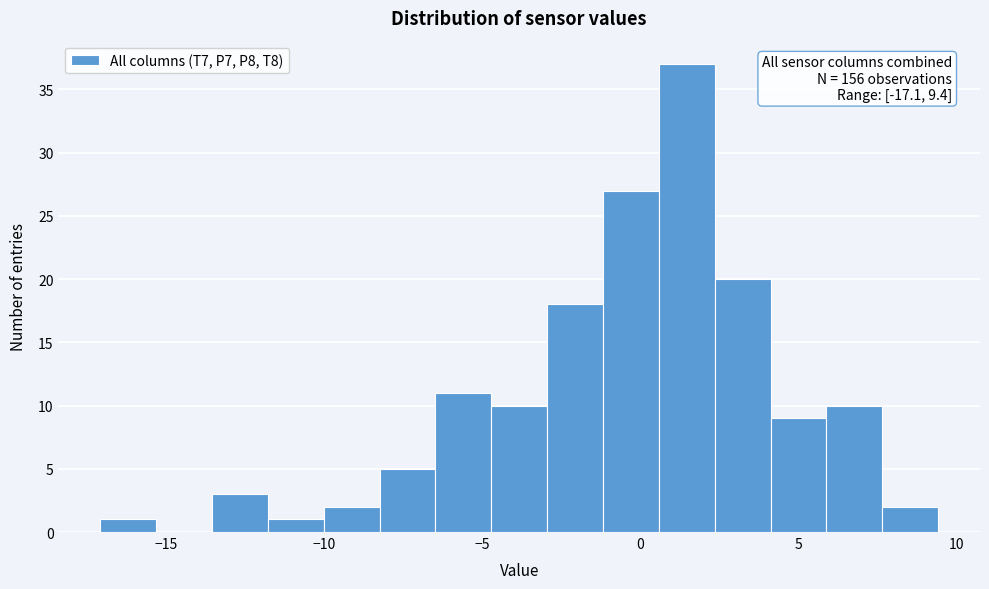

Read against the x-axis, roughly where is the centre of the tallest bar?

1.5